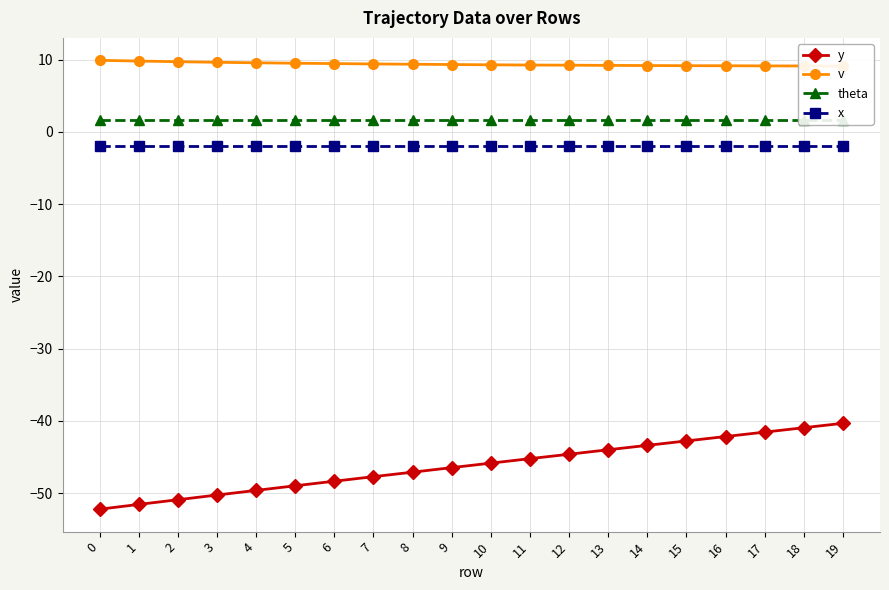

True or false: v and x cross at least once.

False